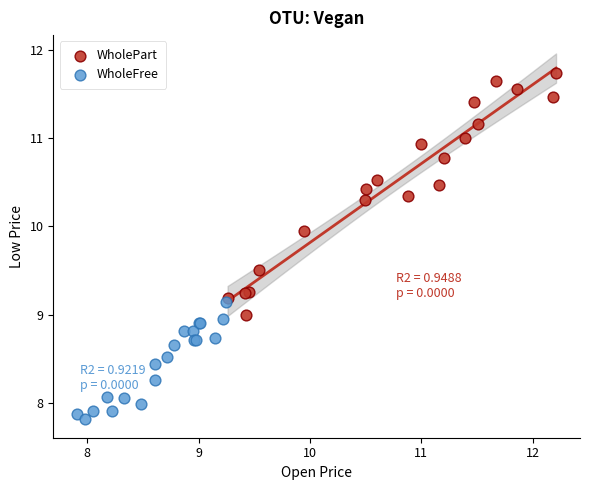

Which series reaches the minimum Y coordinate?

WholeFree